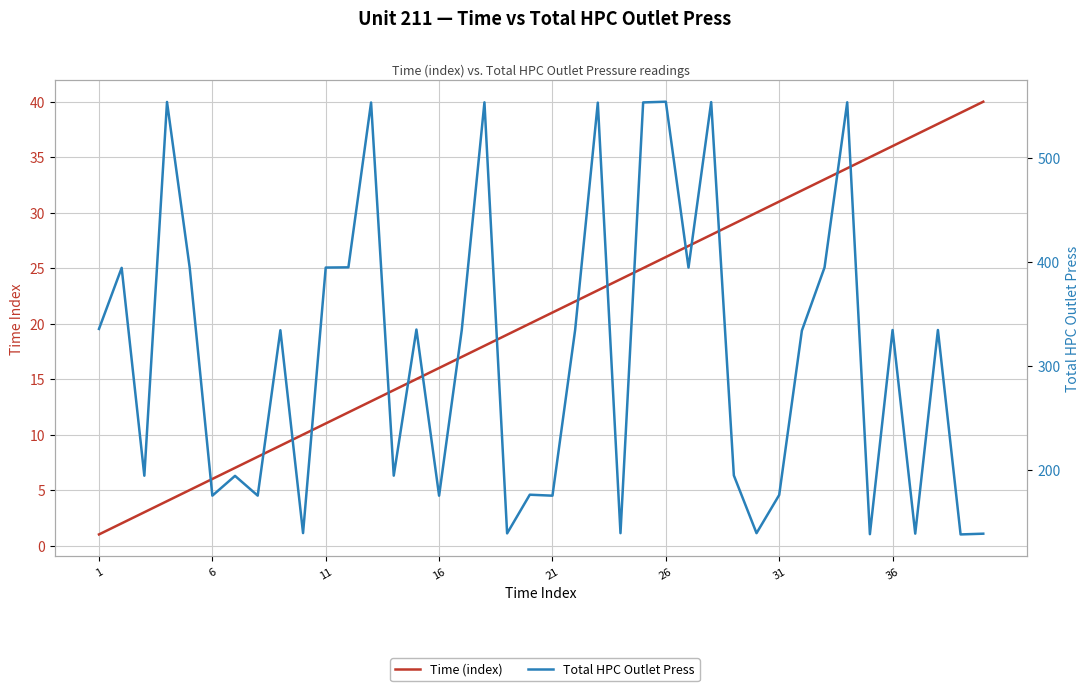

What is the difference between the second highest and minimum values in the Total HPC Outlet Press series?

415.7